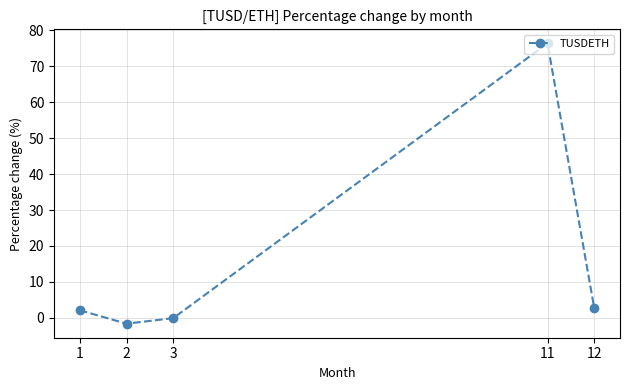

What is the smallest value displayed?

-1.6